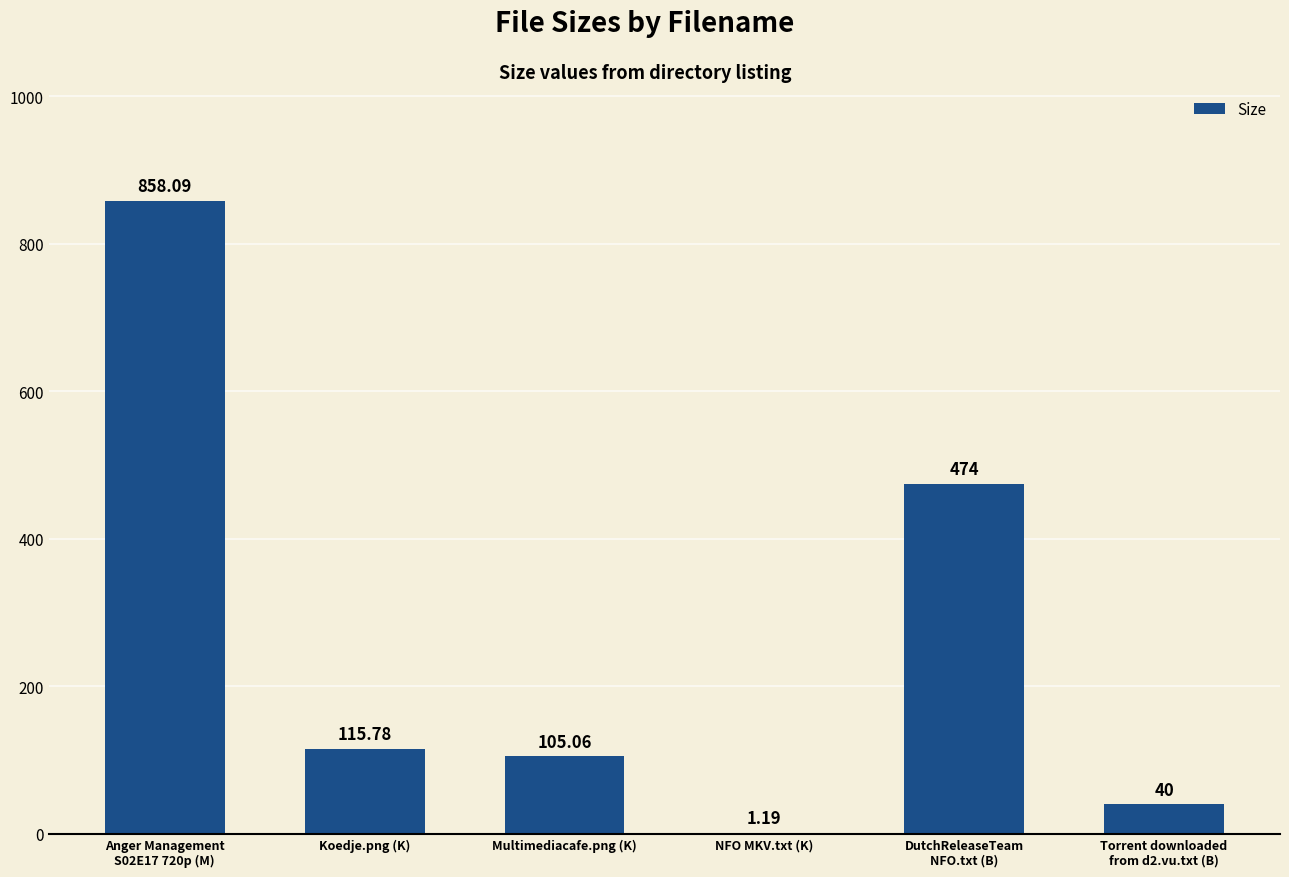

What is the sum of all values?

1594.1